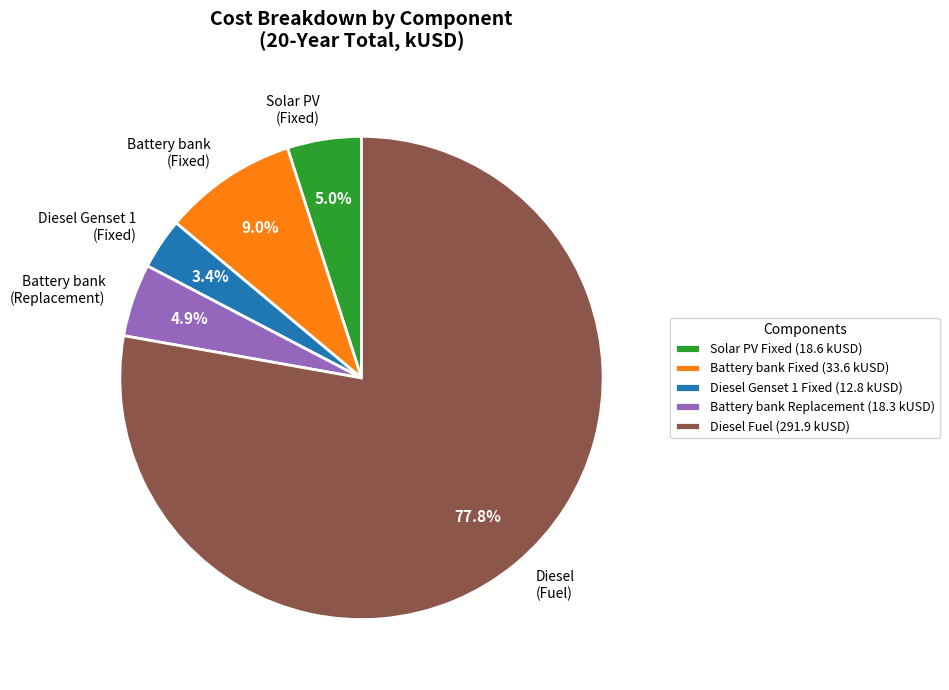

Is it true that Diesel (Fuel) is 1% of the pie?

False